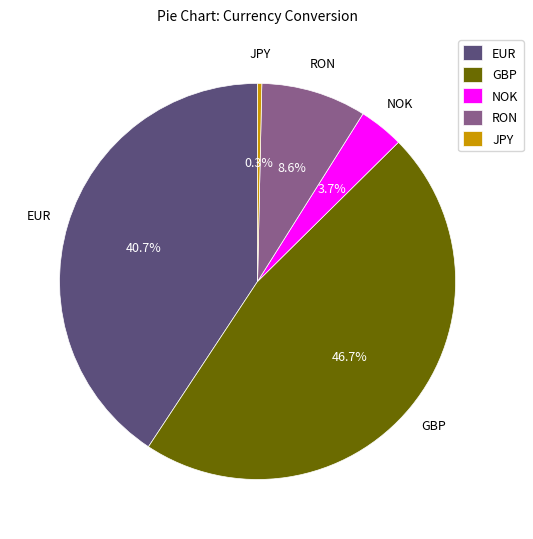

Rank the categories by value from lowest to highest.

JPY, NOK, RON, EUR, GBP